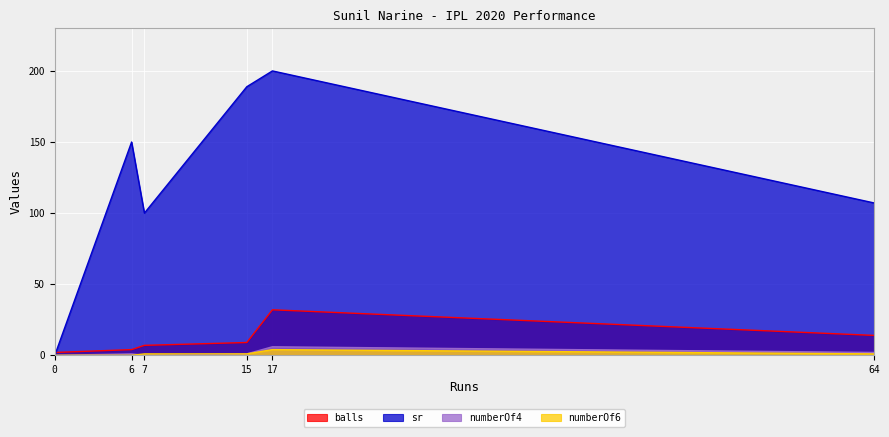

Count the numberOf4 values in the range 0 to 2.

5